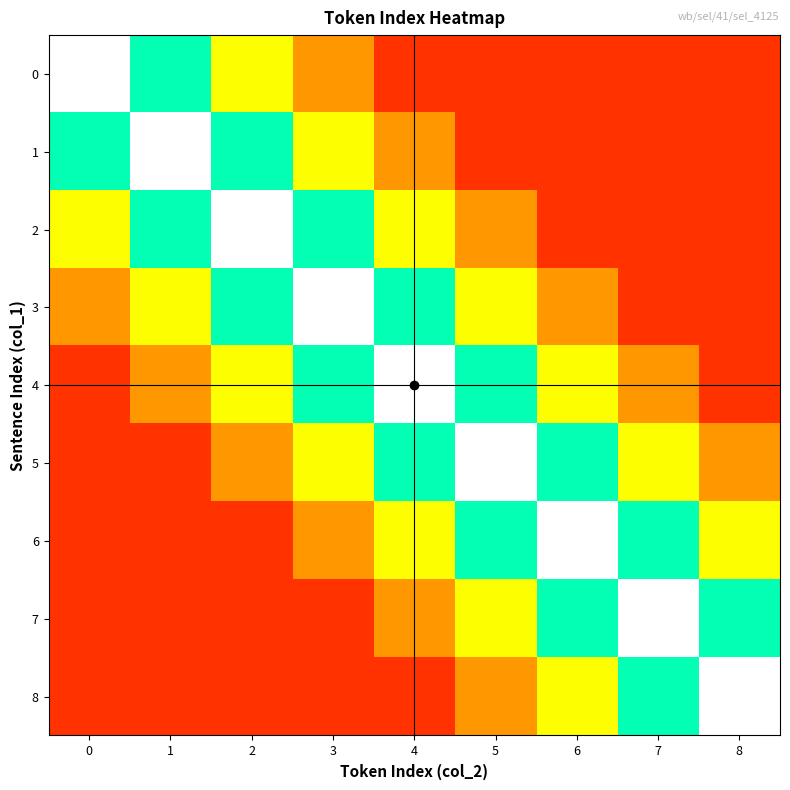

Between 7 and 8, which is larger?

7